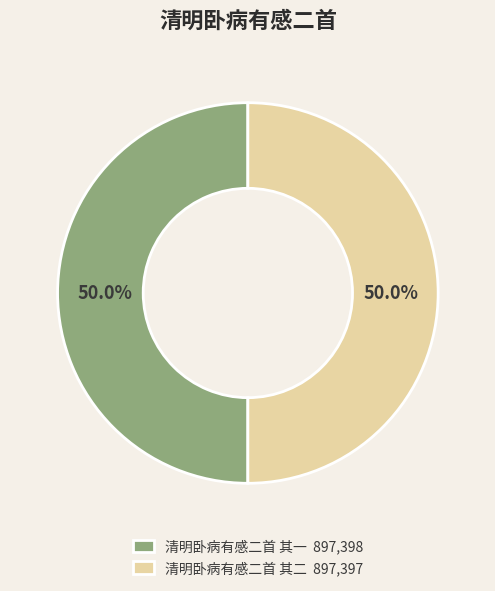

What portion of the pie excludes 清明卧病有感二首 其一?

50.0%